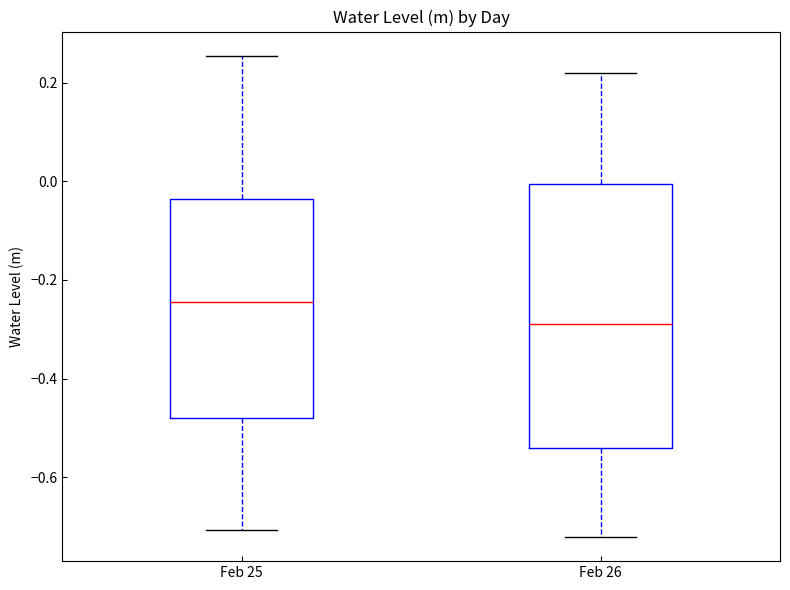

Which box's median line is the lowest?

Feb 26